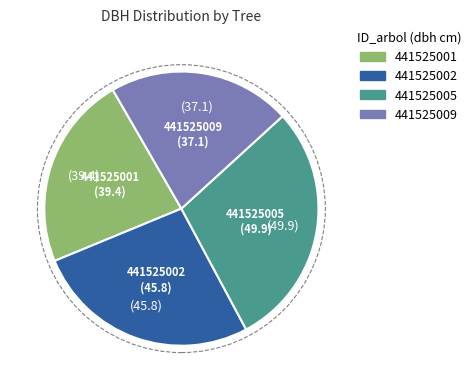

What is the smallest slice in the pie chart?

441525009